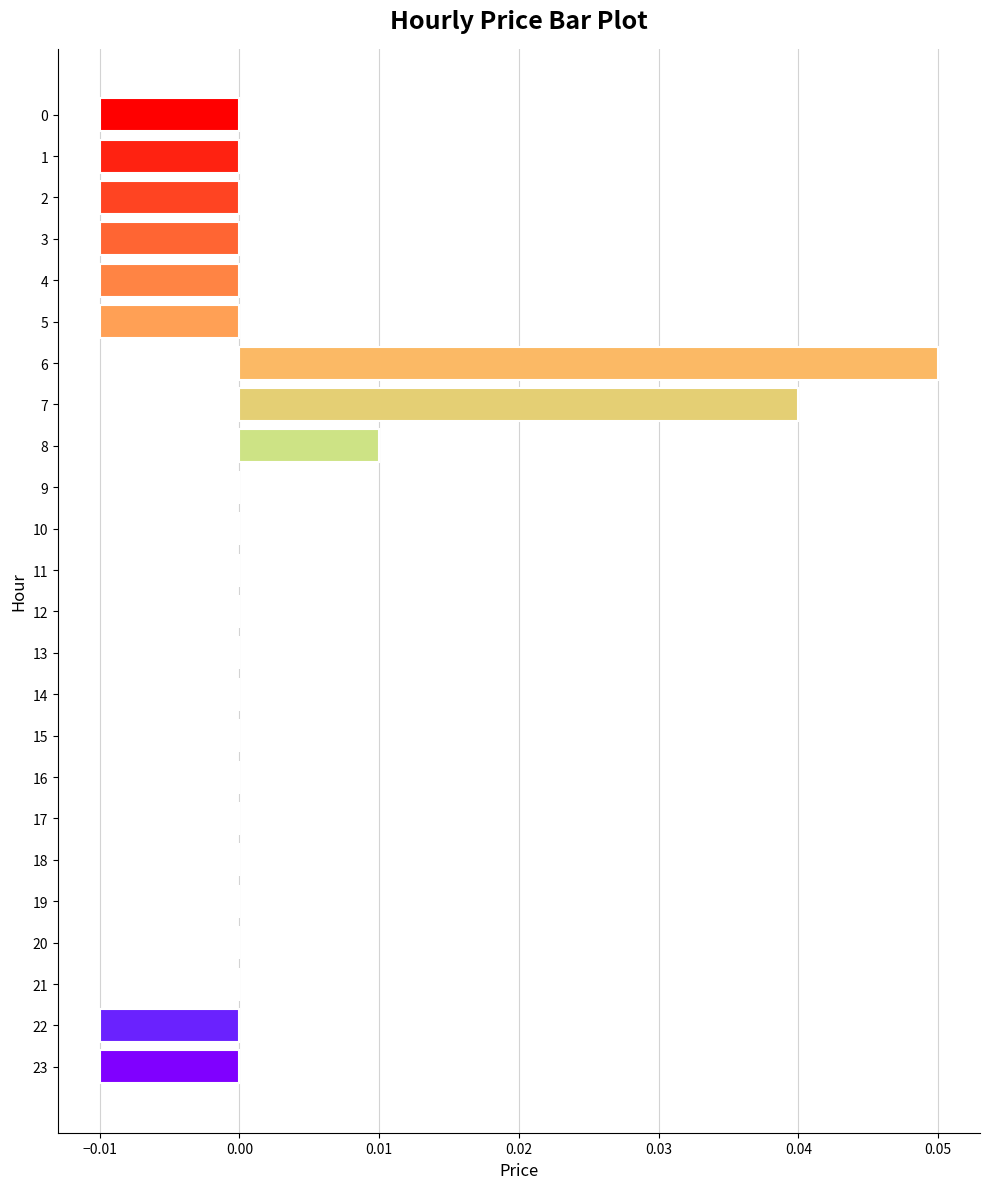

Which has a higher value, 7 or 22?

7